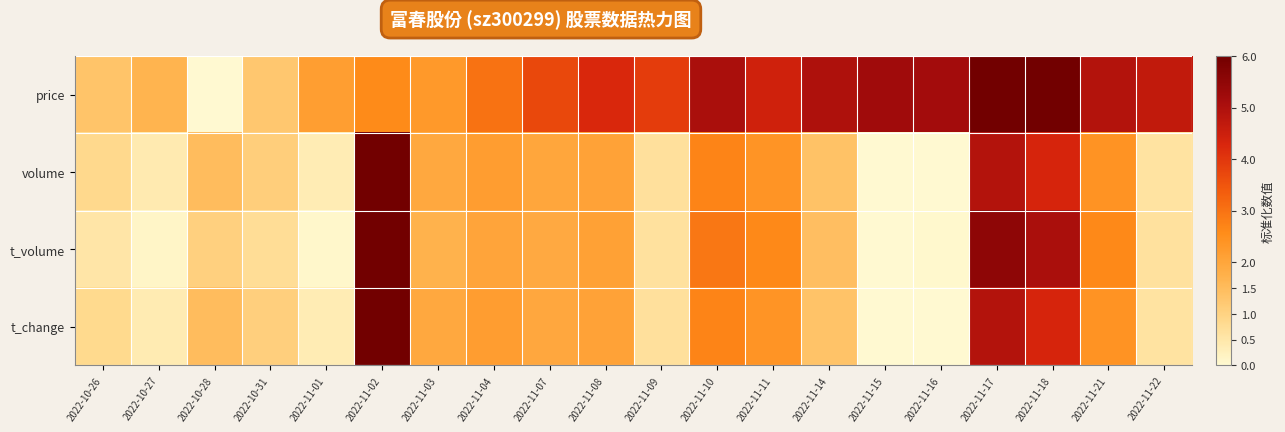

At which category does the chart reach its minimum across all series?

2022-10-28